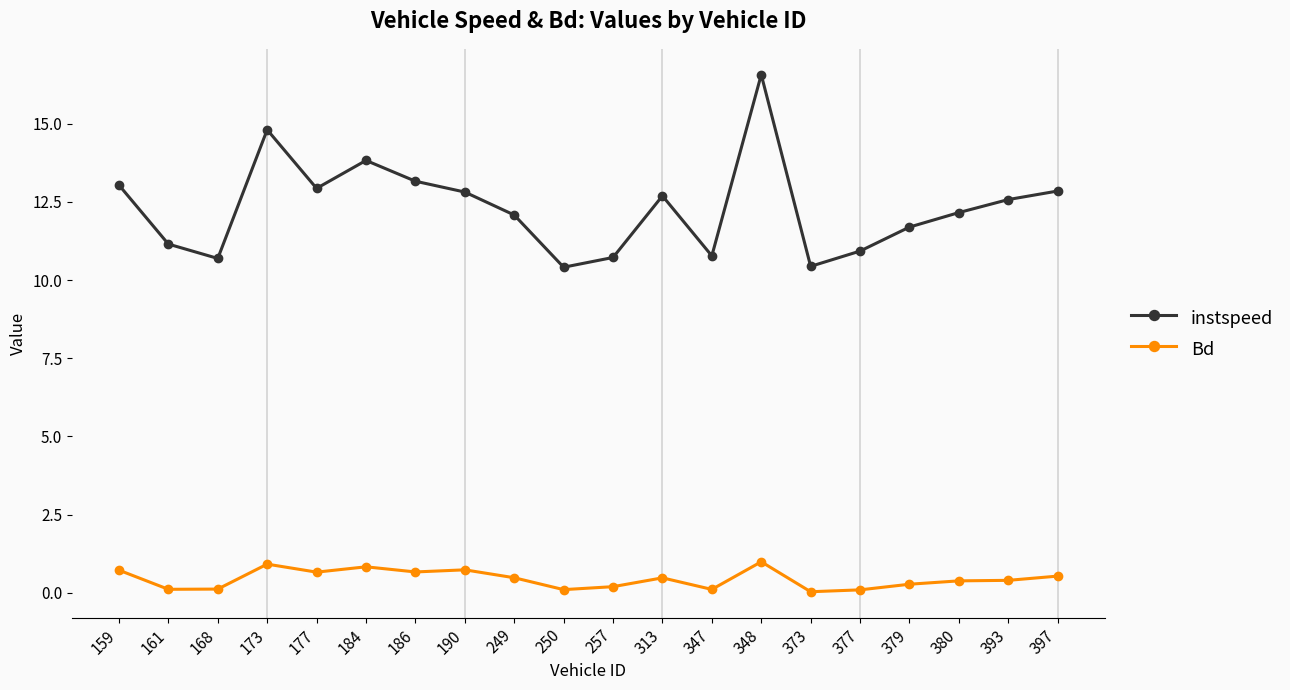

True or false: instspeed has a value of 12.6 at 393.

True